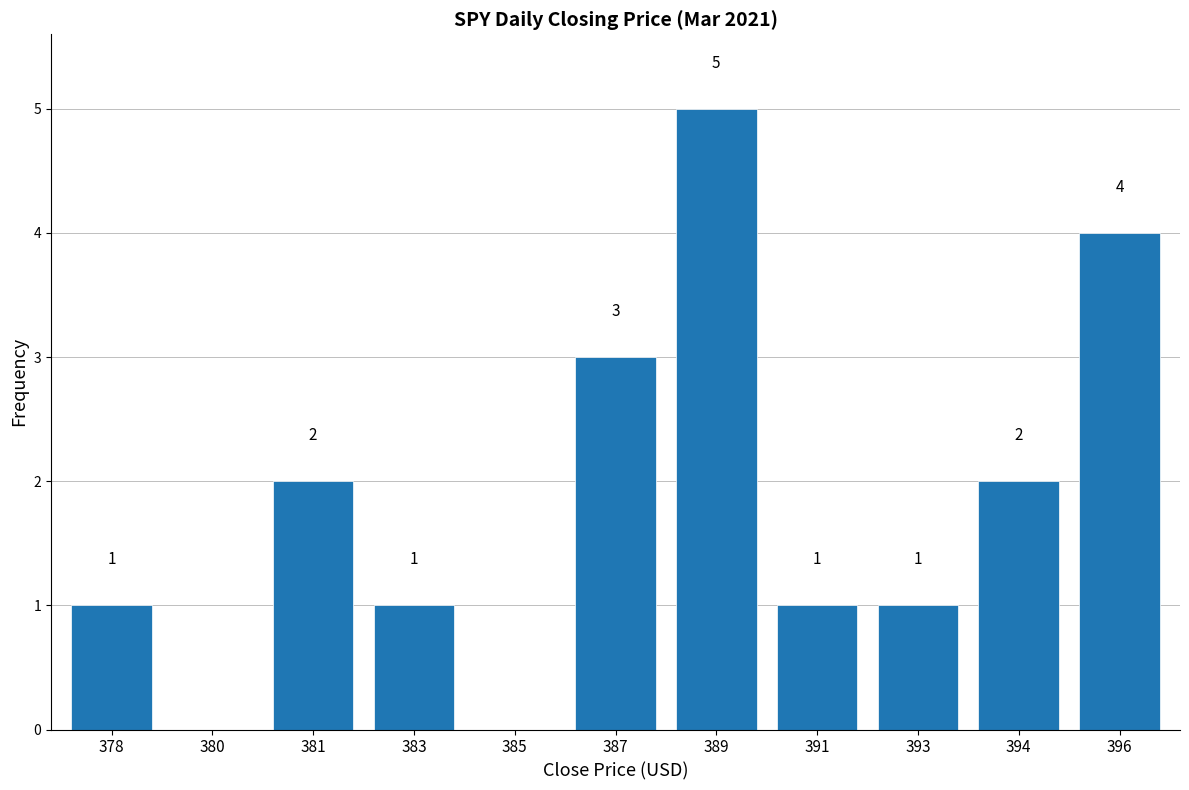

How many values are between 1 and 3?

7